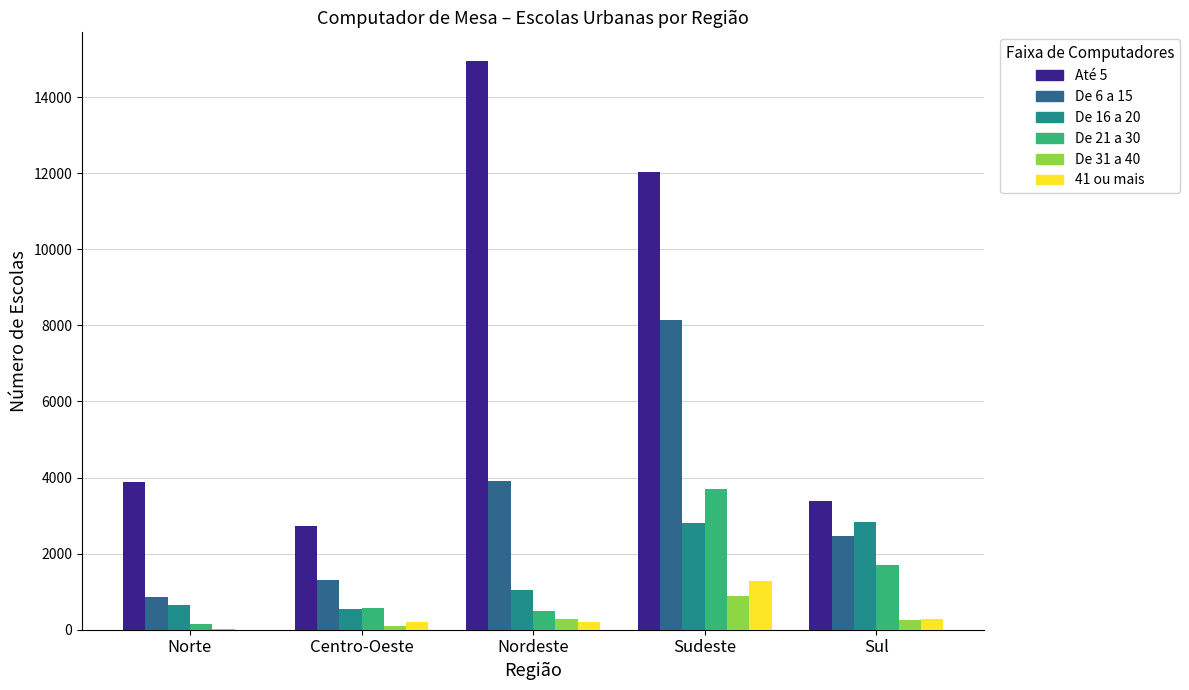

True or false: 41 ou mais has a value of 5 at Norte.

True